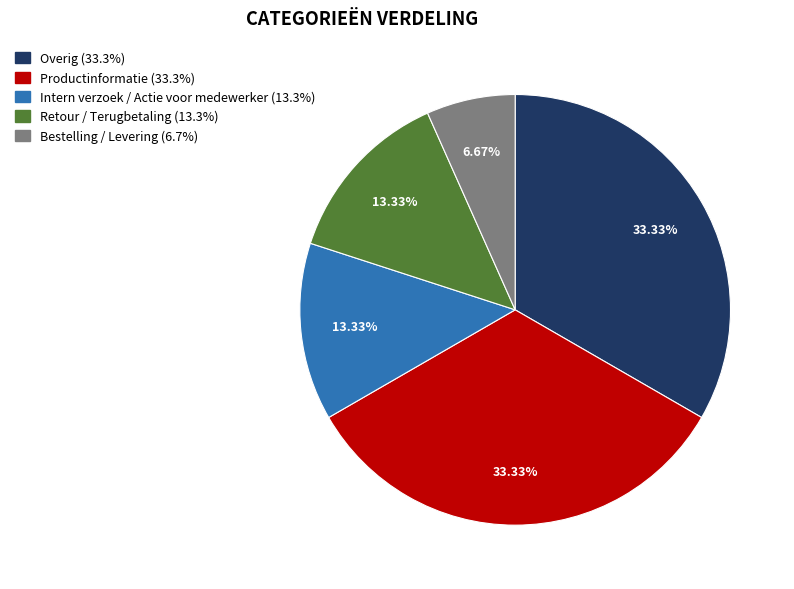

How many segments does this pie chart have?

5